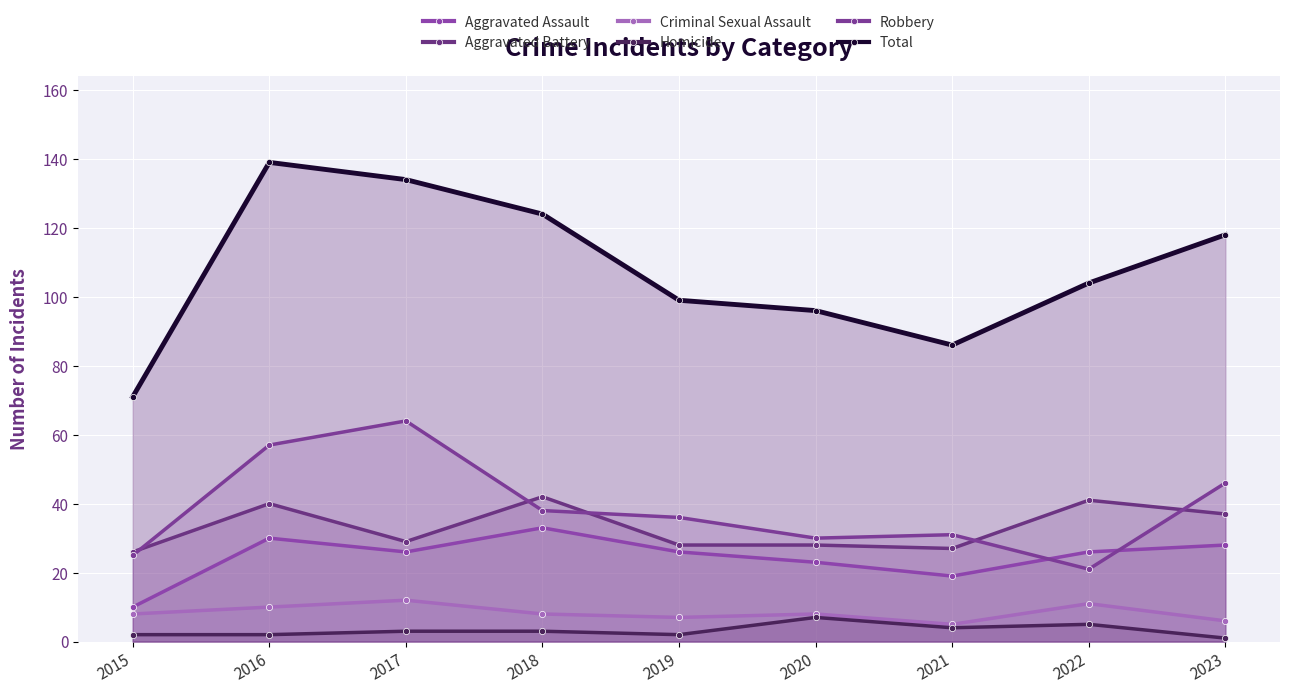

What is the value of the Robbery point at the 6th from the left?

30